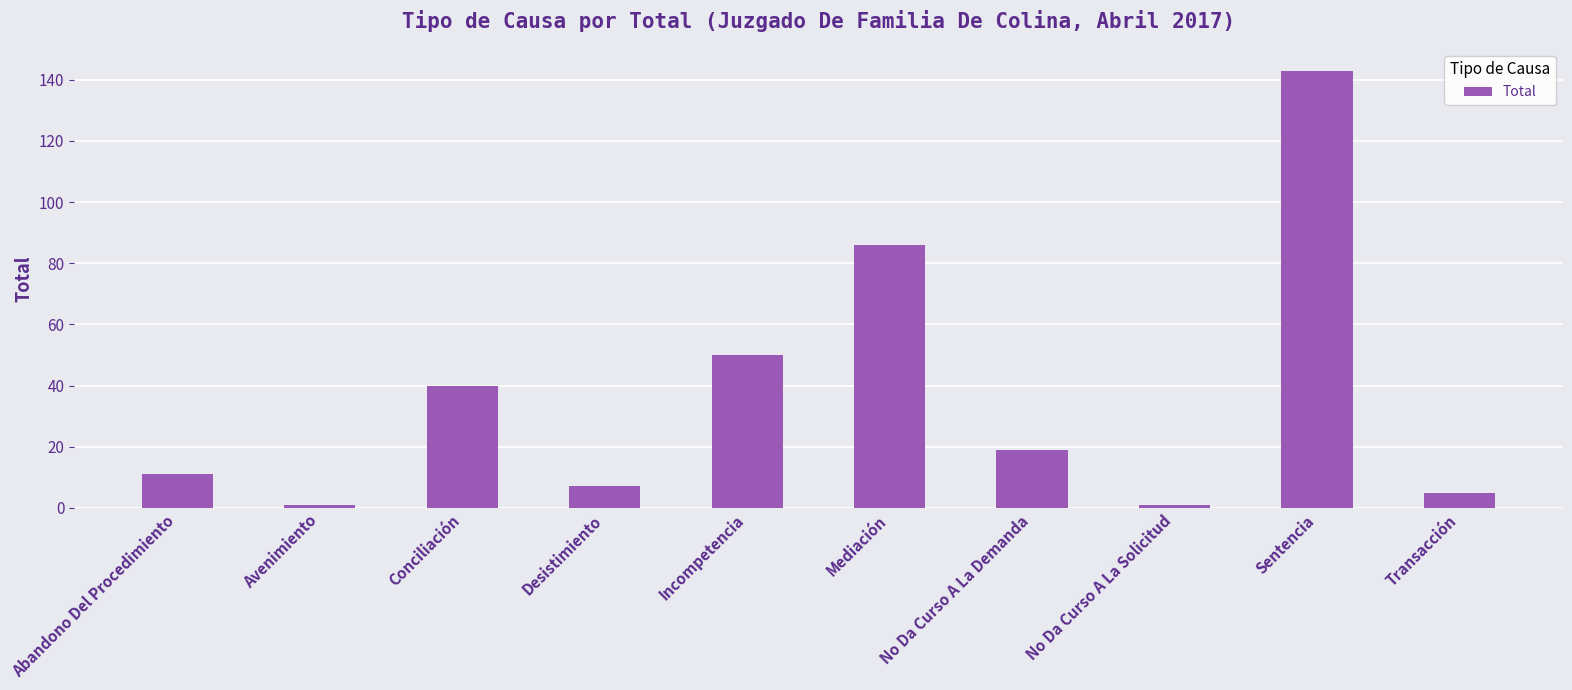

At which label does the data first exceed 19?

Conciliación